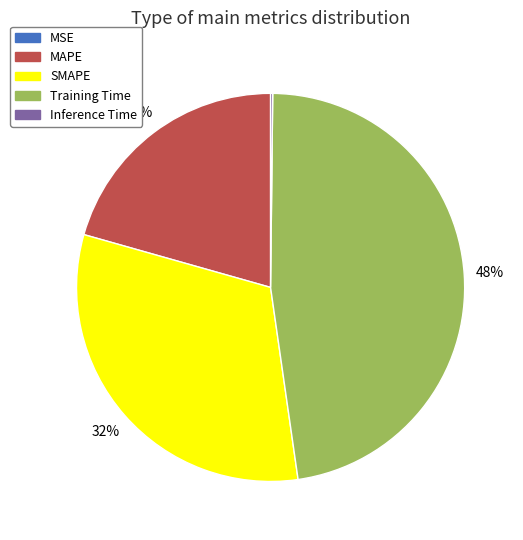

Do MAPE and SMAPE together represent more than half of the pie?

Yes